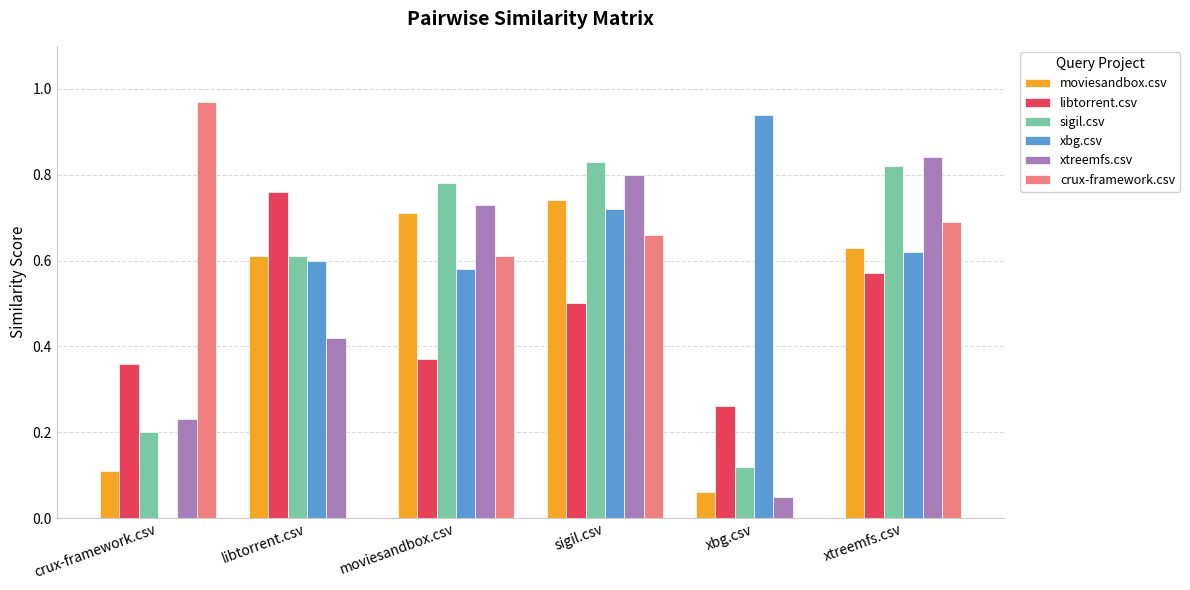

What is the total value across all series at xbg.csv?

1.4